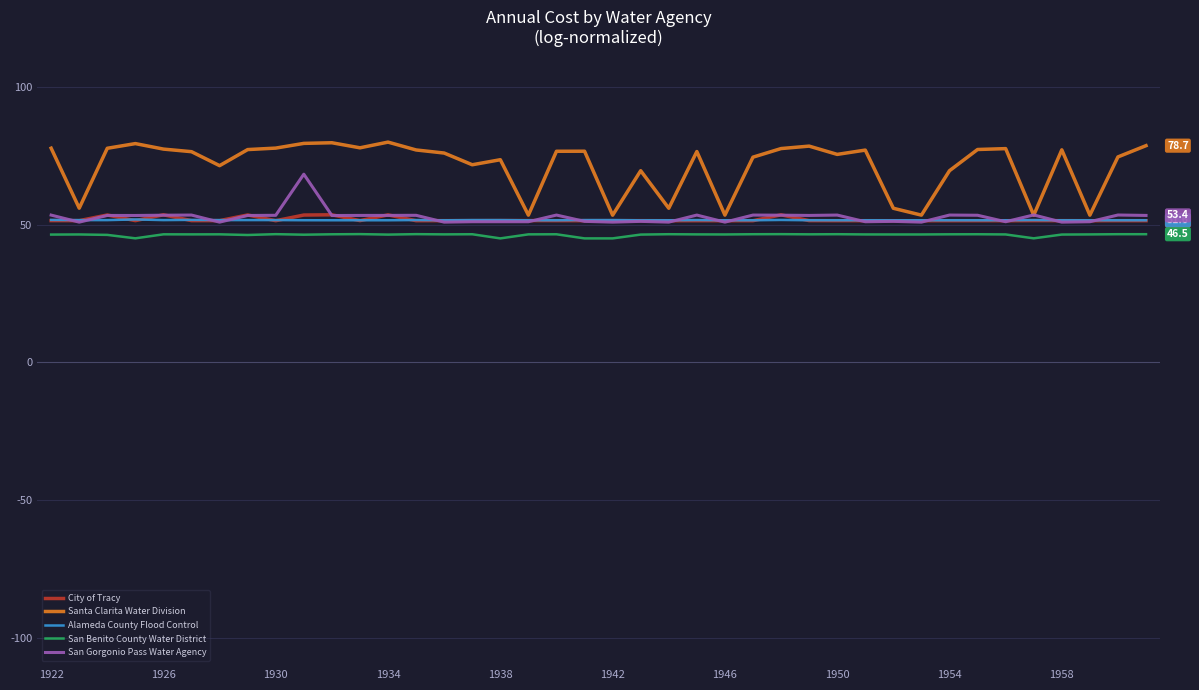

Which series has the largest total across all categories?

Santa Clarita Water Division